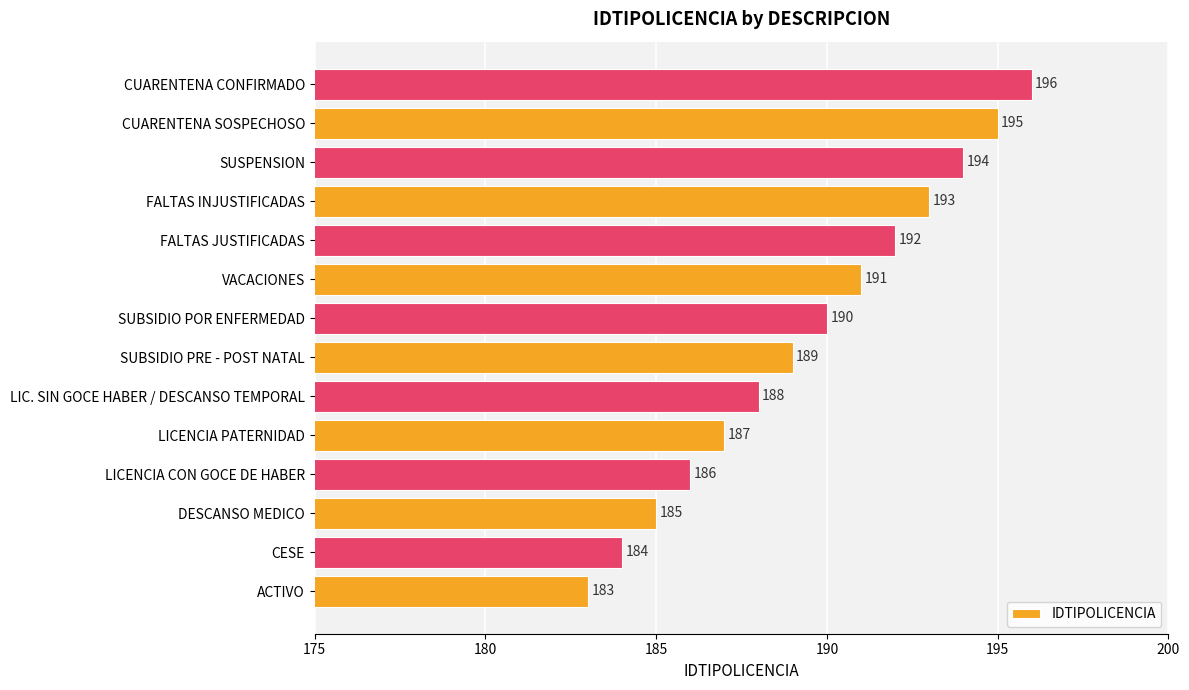

Reading bottom to top, list all the values displayed in this chart.

ACTIVO=183	CESE=184	DESCANSO MEDICO=185	LICENCIA CON GOCE DE HABER=186	LICENCIA PATERNIDAD=187	LIC. SIN GOCE HABER / DESCANSO TEMPORAL=188	SUBSIDIO PRE - POST NATAL=189	SUBSIDIO POR ENFERMEDAD=190	VACACIONES=191	FALTAS JUSTIFICADAS=192	FALTAS INJUSTIFICADAS=193	SUSPENSION=194	CUARENTENA SOSPECHOSO=195	CUARENTENA CONFIRMADO=196